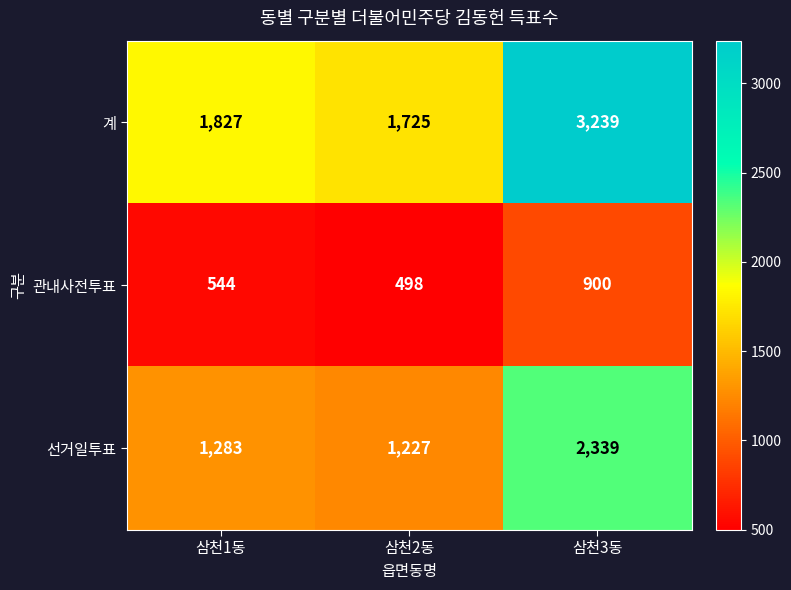

At how many categories does at least one series exceed 1704?

3